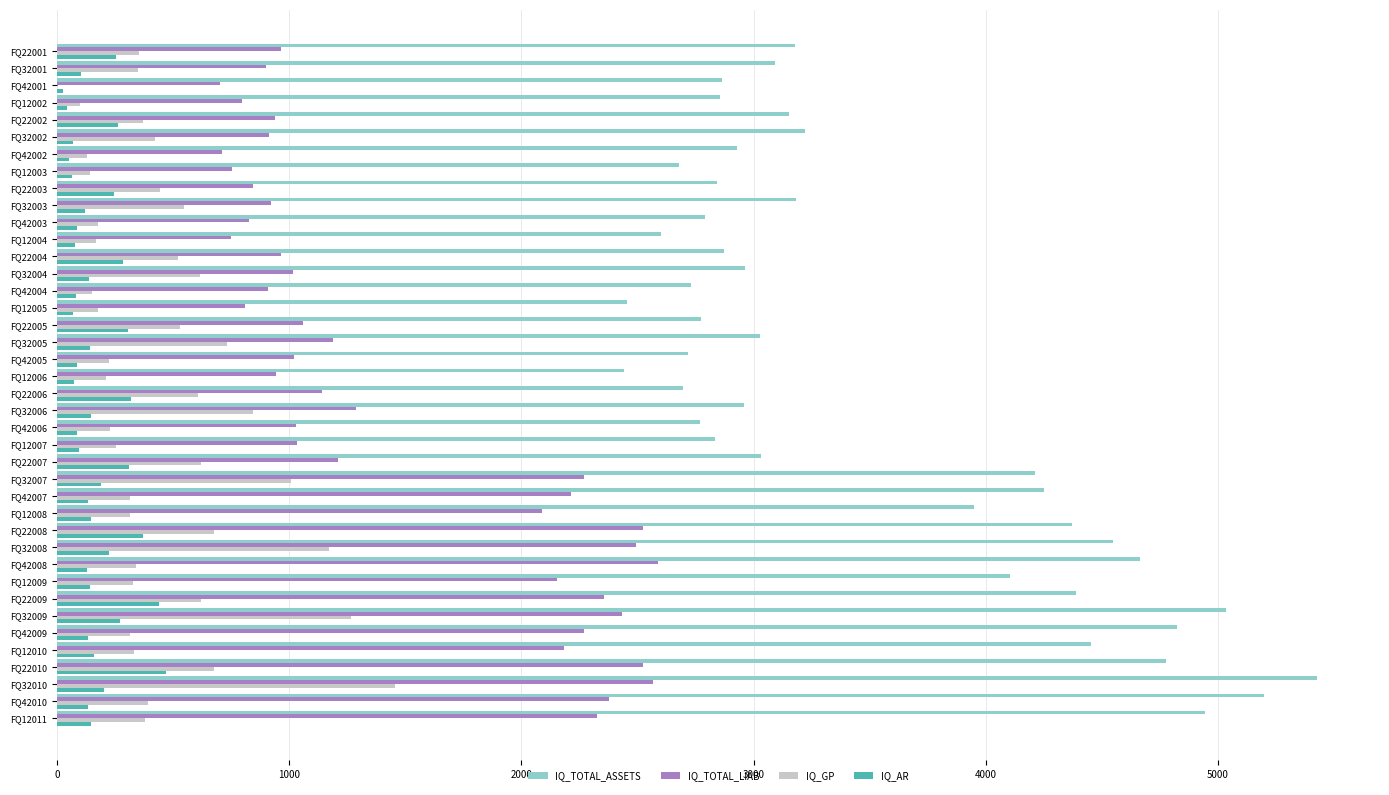

What is the highest value of the IQ_AR series?

468.0